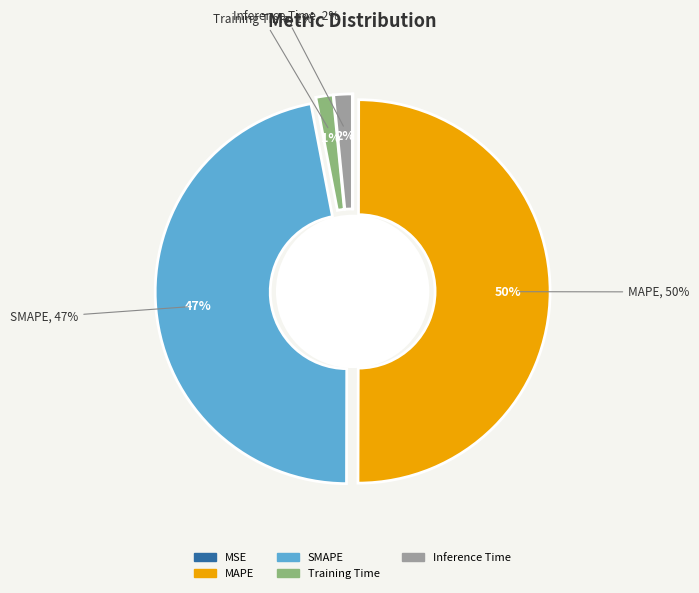

Is there a majority slice in this chart?

Yes